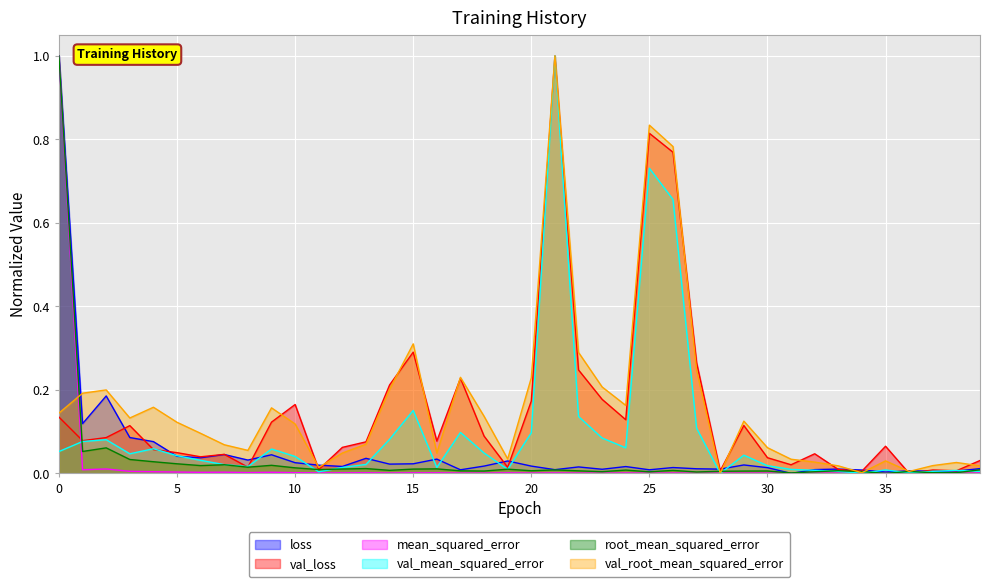

True or false: val_mean_squared_error has more than 1 points higher than both neighbors.

True